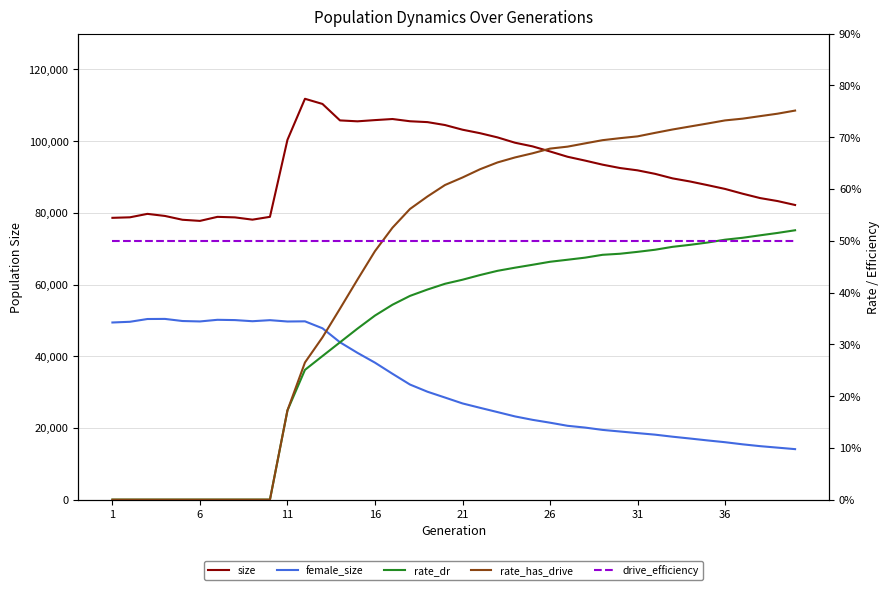

How many values in the female_size series exceed 28479?

19